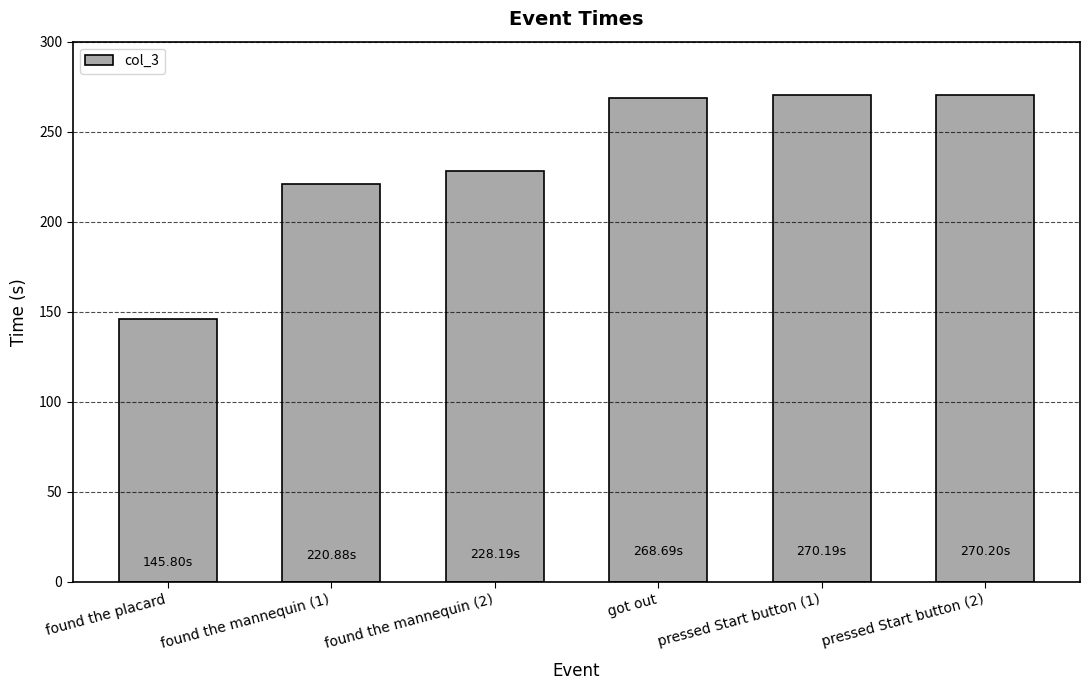

What value does the data have at got out?

268.7